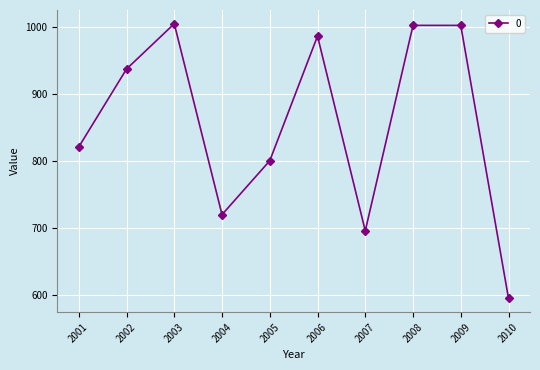

What is the average value?

856.3